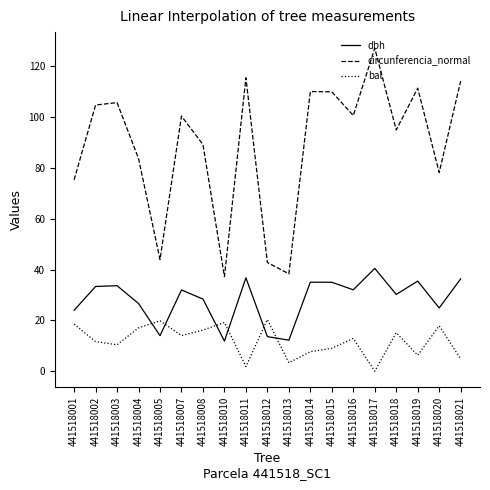

Which series has the largest total across all categories?

circunferencia_normal